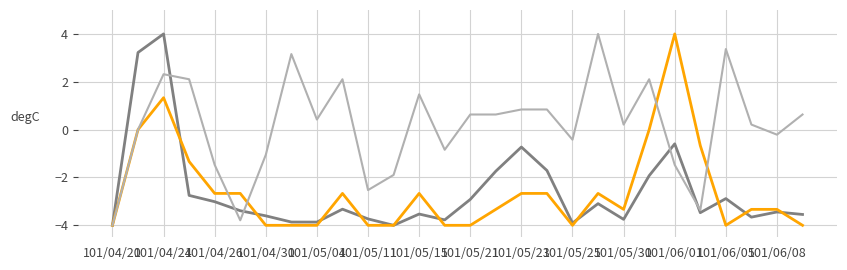

What is the smallest value displayed?

-4.0